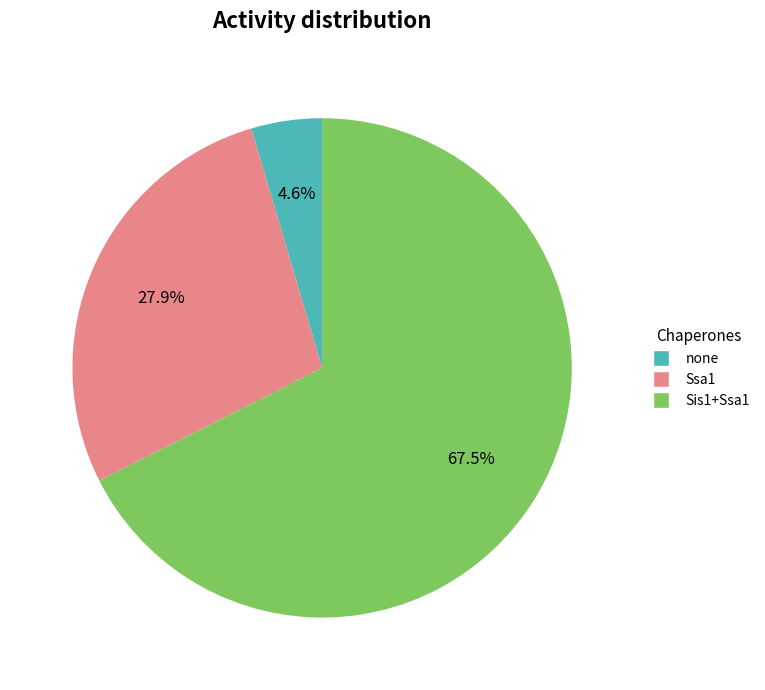

Rank the categories by value from lowest to highest.

none, Ssa1, Sis1+Ssa1